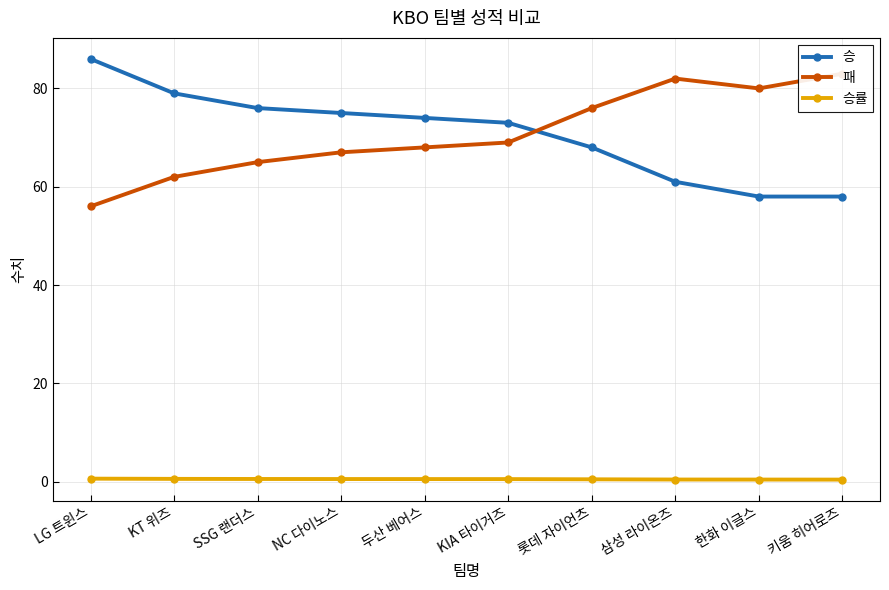

What is the difference between the 승 values at 키움 히어로즈 and 두산 베어스?

16.0